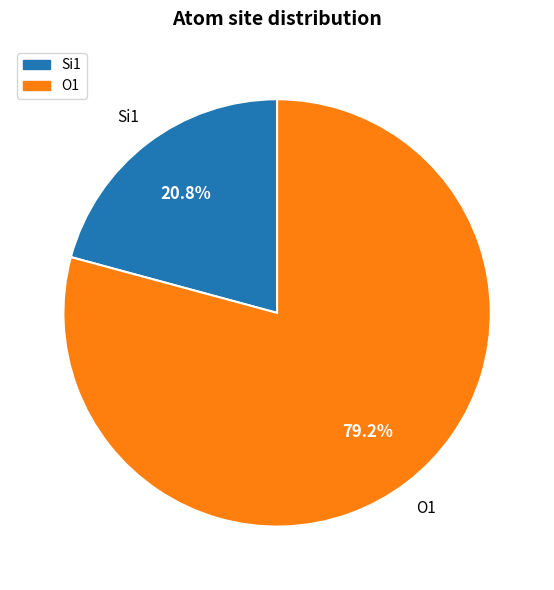

Does any single category account for the majority?

Yes